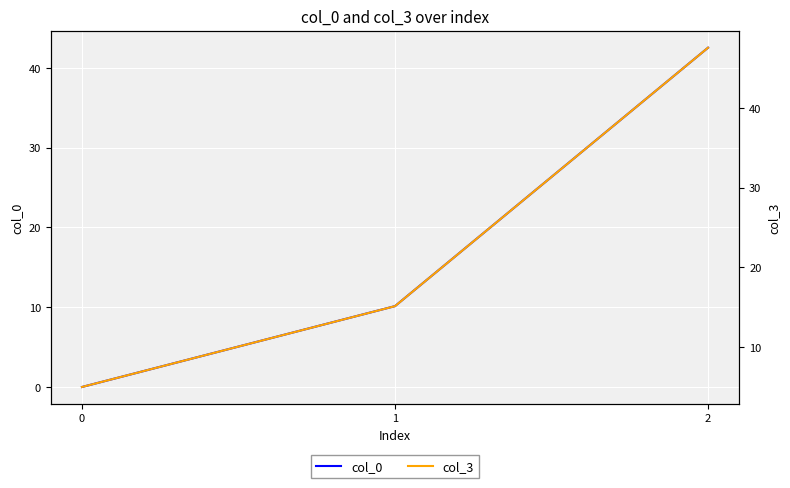

Which has a higher value, 2 or 1?

2